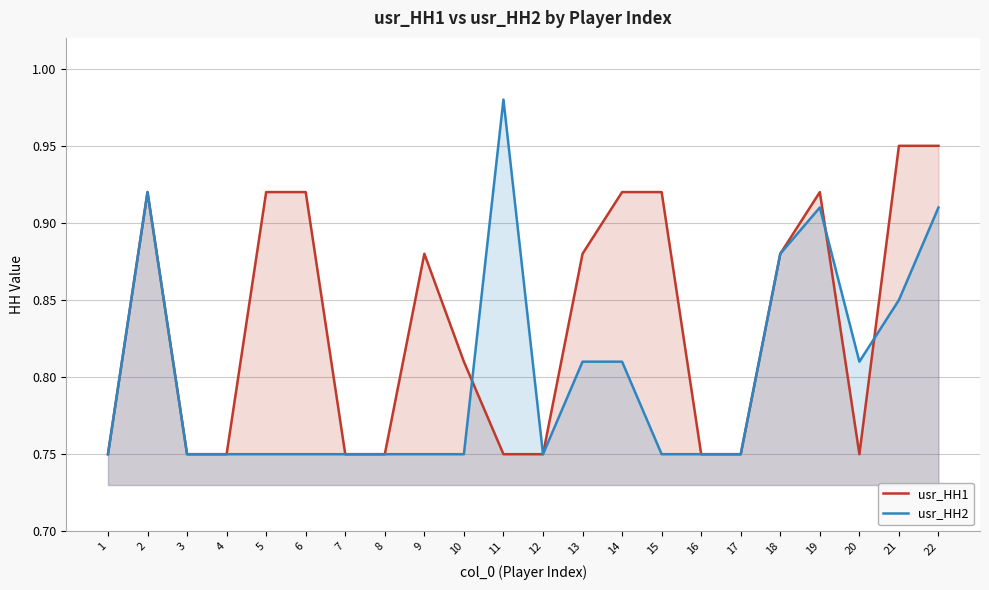

The usr_HH1 series shows 0.5 at 4. True or false?

False